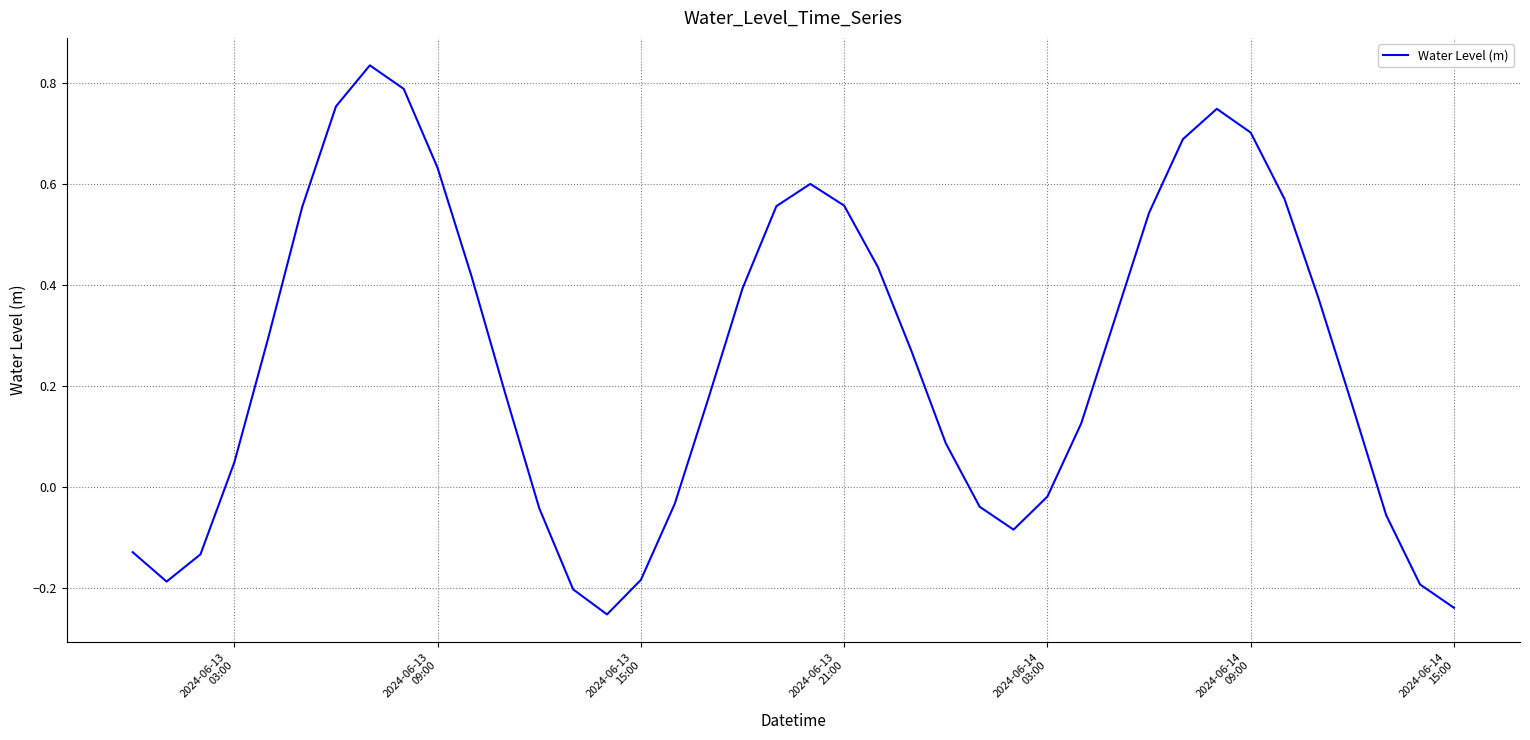

True or false: there are more than 2 points higher than both neighbors.

True